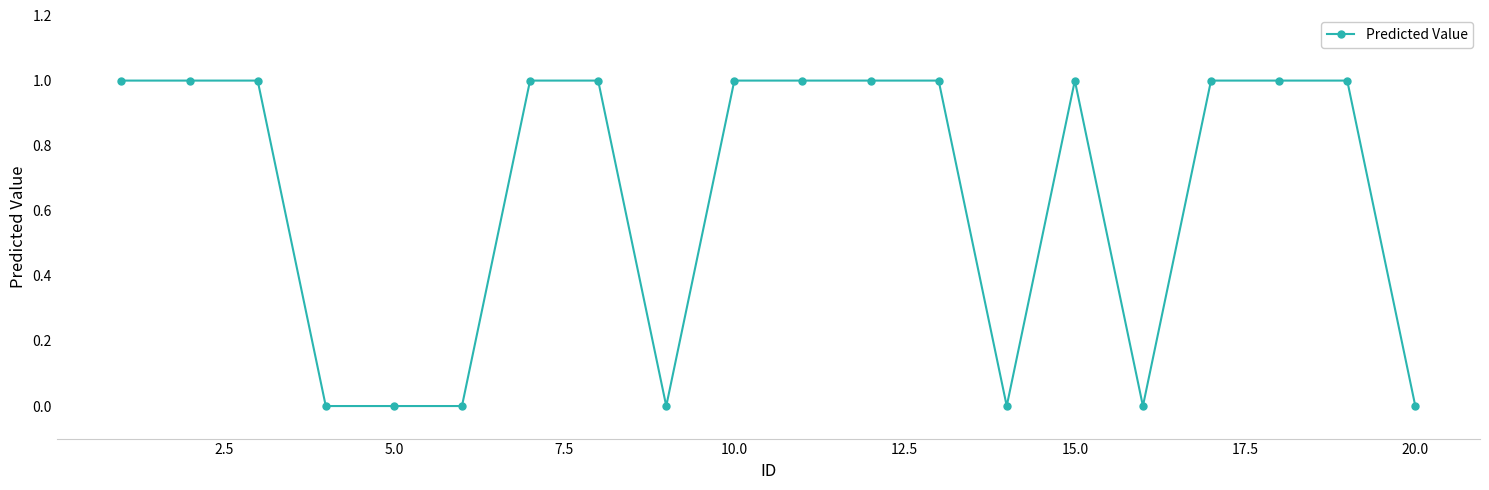

What is the value of the 3rd point from the left?

1